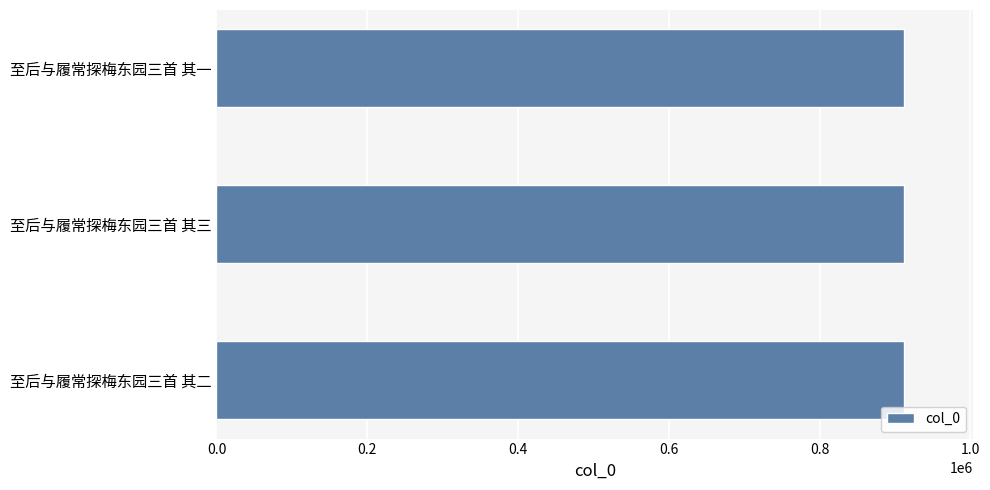

How many distinct data groups are displayed?

1